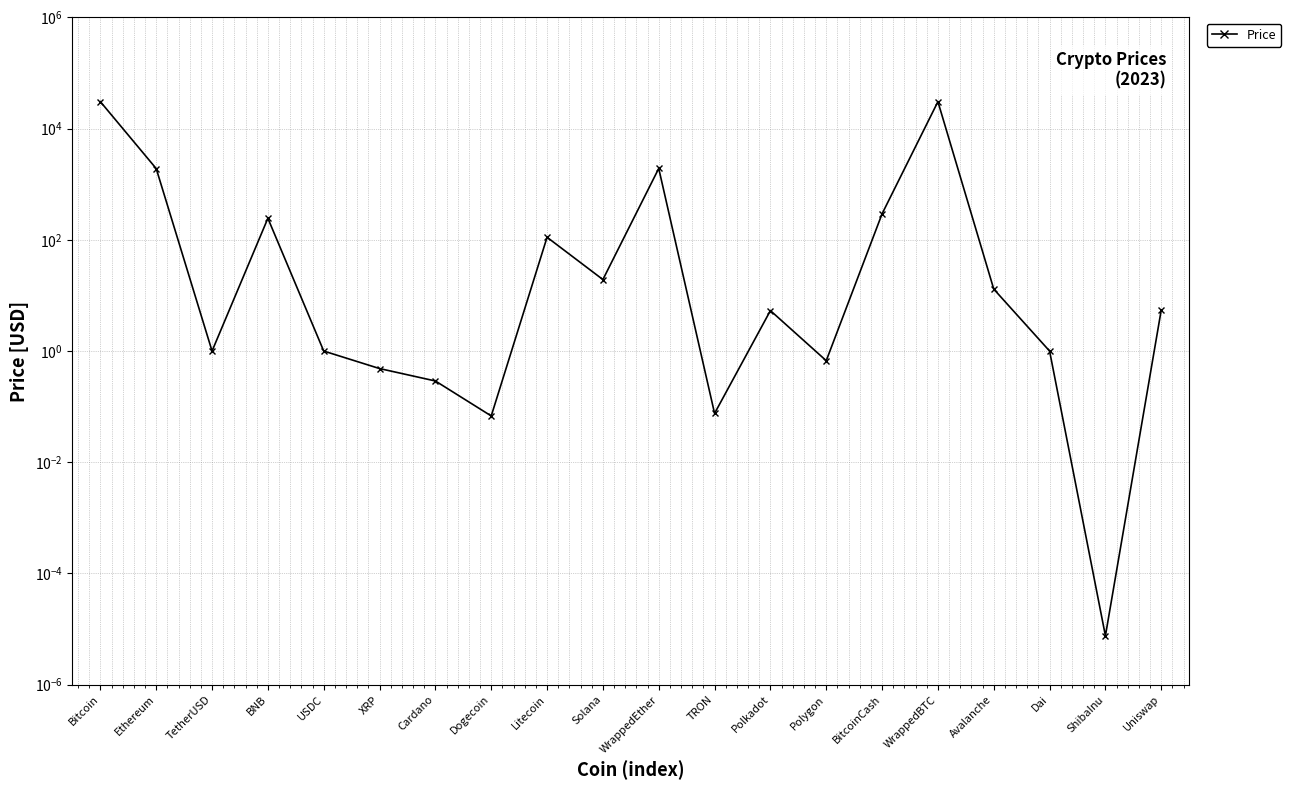

At which label is the value closest to 15283?

WrappedEther